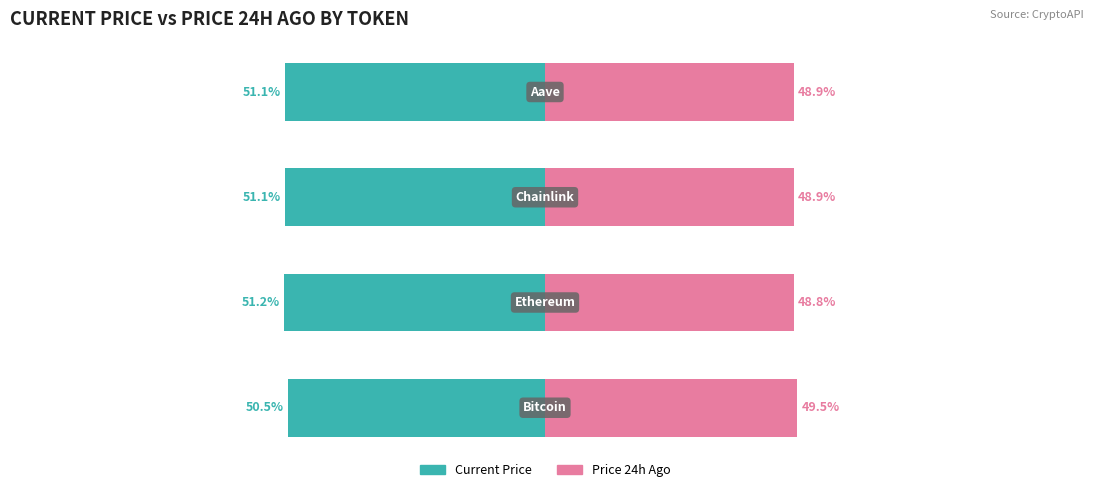

Which series has the widest spread of values?

Current Price